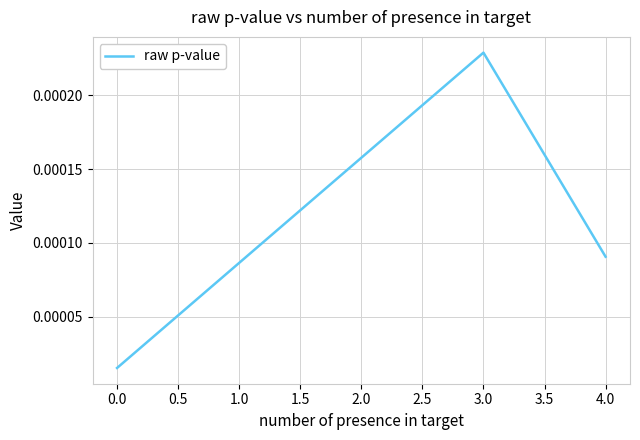

At which category does the chart reach its peak across all series?

3.0